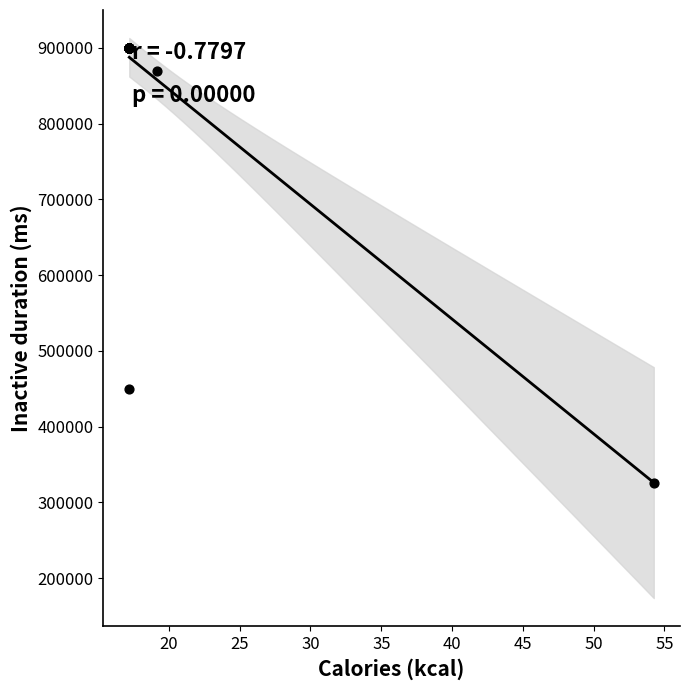

What Y value in the scatter plot is closest to 612761?

449094